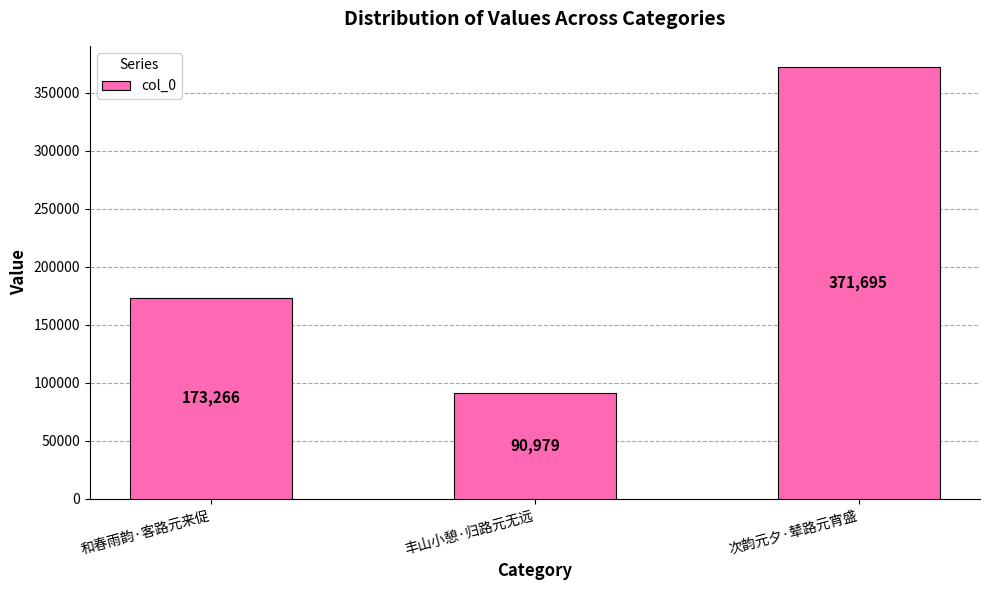

Reading left to right, transcribe all the data shown in this chart.

173266	90979	371695